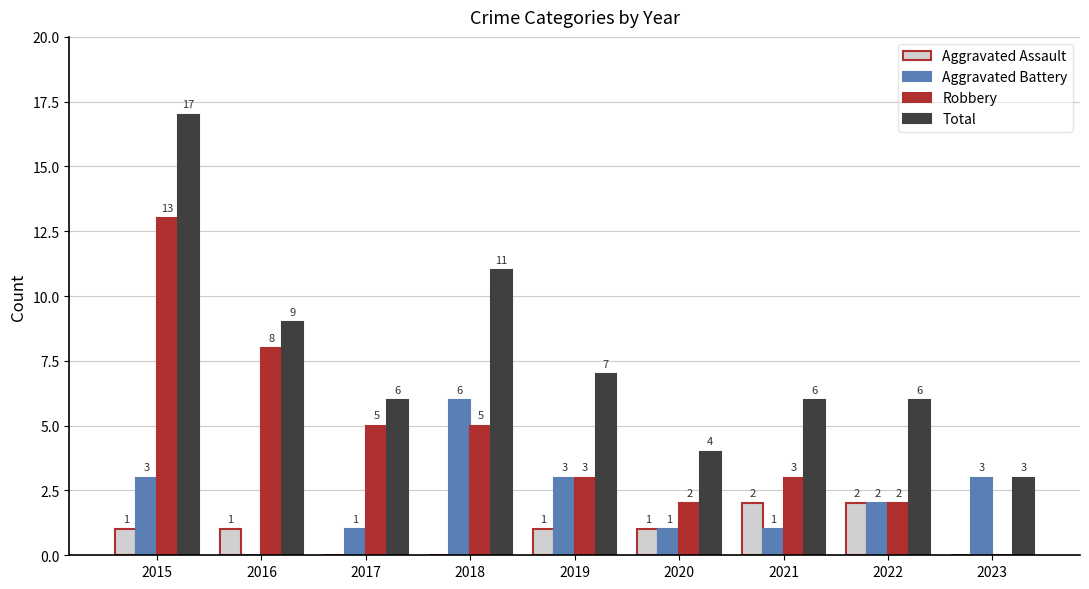

At which label does Robbery first exceed 3?

2015